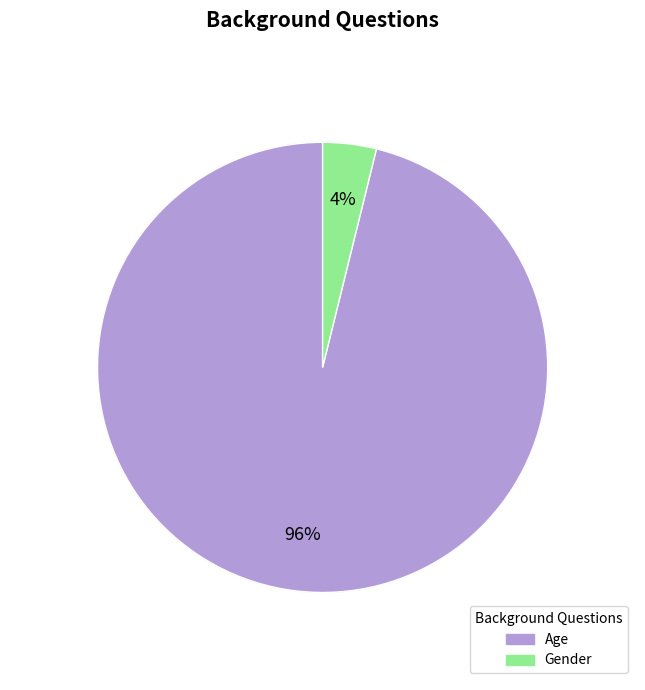

Does any single category account for the majority?

Yes